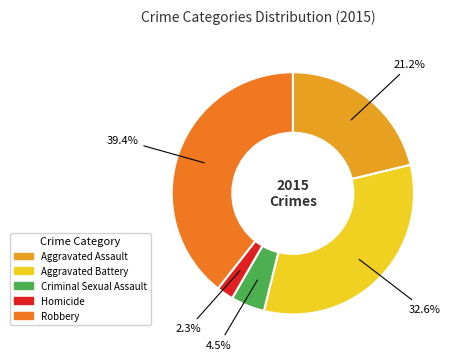

How many slices are in this pie chart?

5